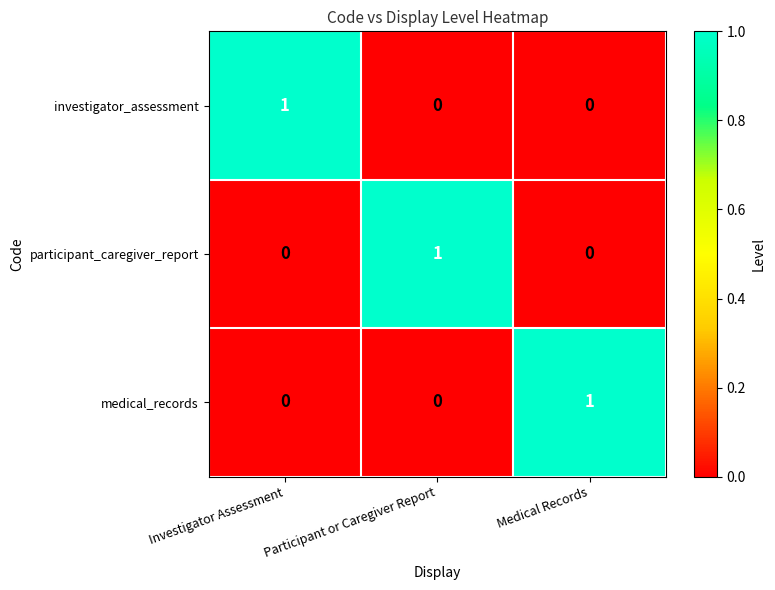

What is the maximum value shown in the chart?

1